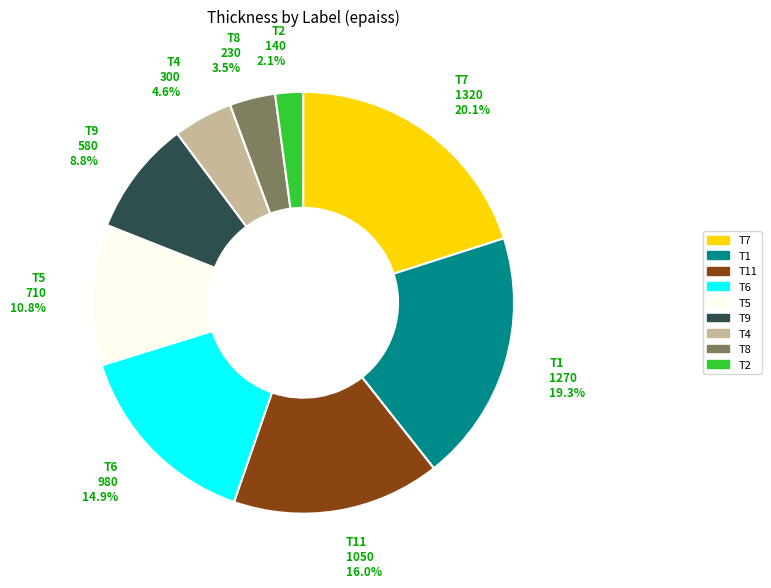

Is there any slice that represents more than half of the pie?

No